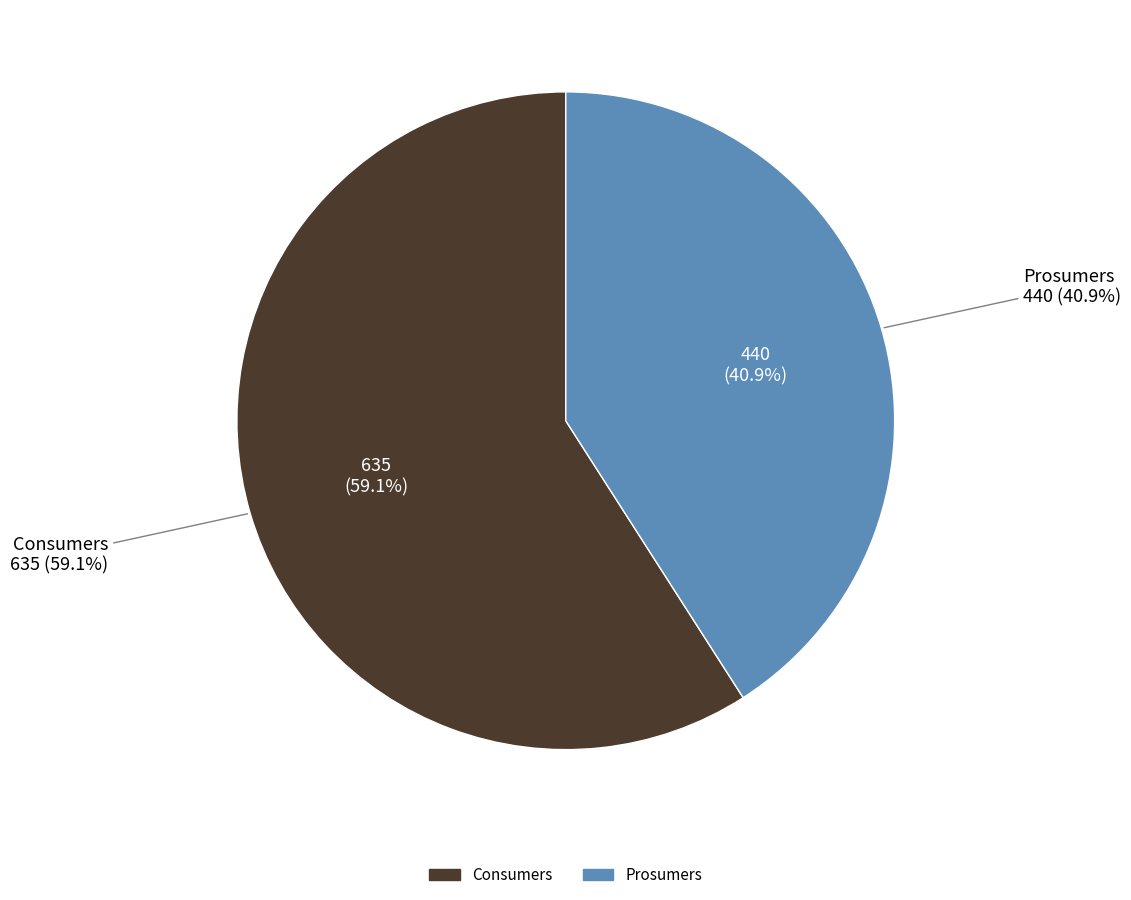

To the nearest percent, what is the difference between the largest and smallest slice percentages?

18%